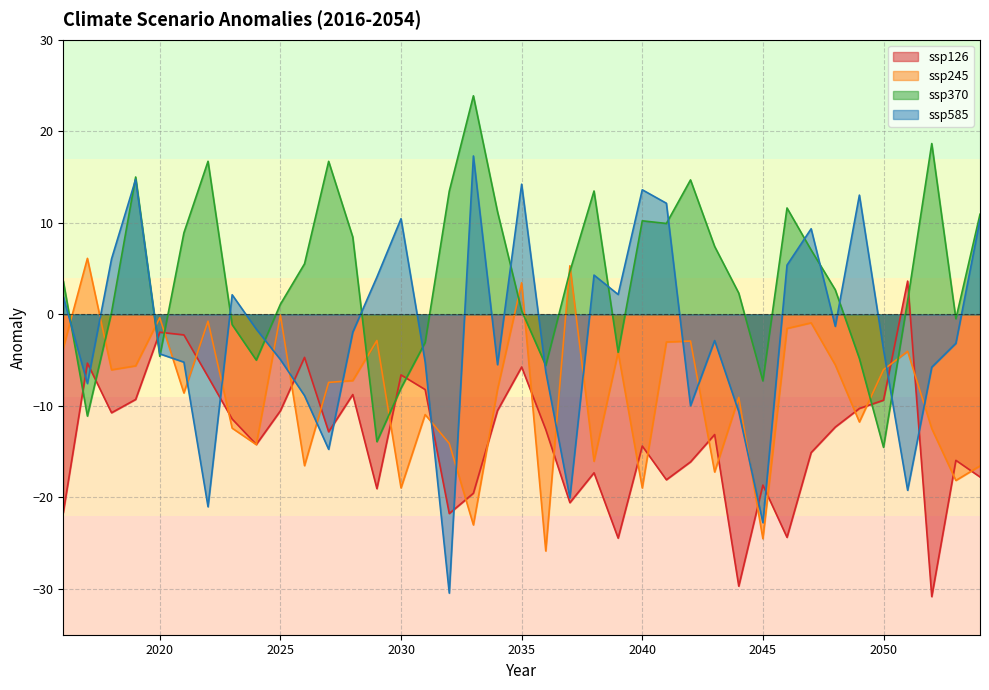

What is the minimum value shown in the chart?

-30.8